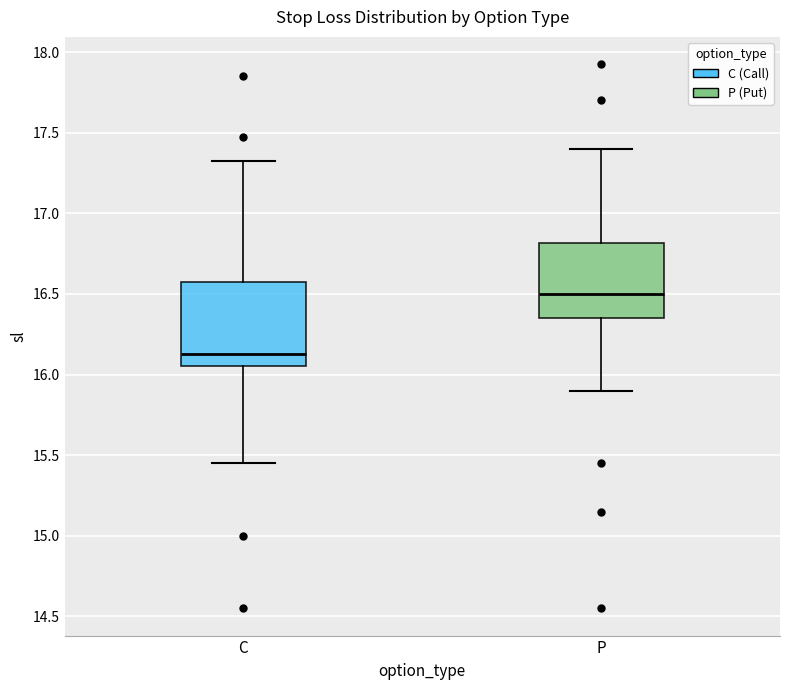

Reading left to right, transcribe this box plot: for each box, give where its median line is, the range the box spans, and where its two whiskers end, as read against the y-axis. The values are not printed on the chart, so give them approximately, as read against the axis.

C: median 16.15, box 16.05 to 16.60, whiskers 15.45 to 17.35
P: median 16.50, box 16.35 to 16.80, whiskers 15.90 to 17.40